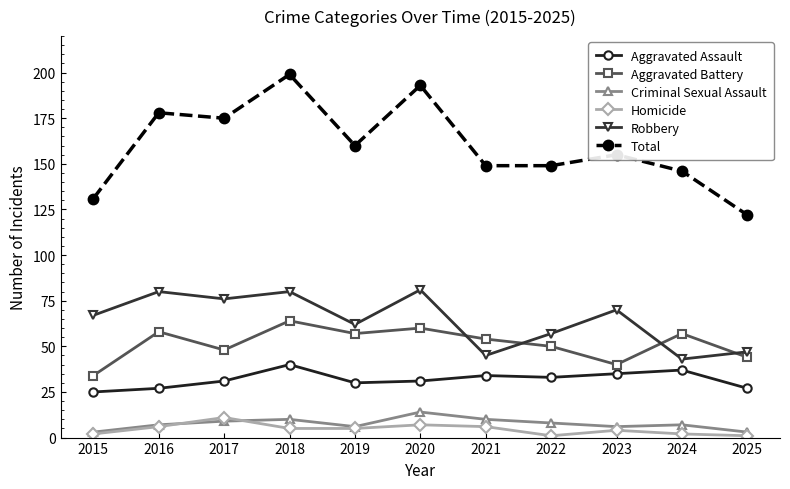

What is the maximum value shown in the chart?

199